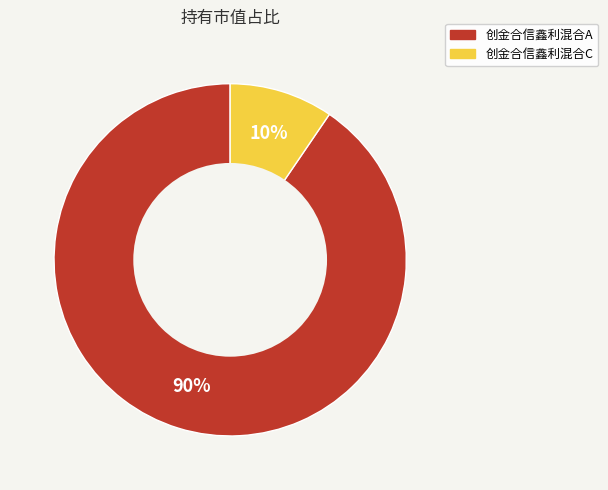

Combined, do 创金合信鑫利混合C and 创金合信鑫利混合A account for over 50%?

Yes